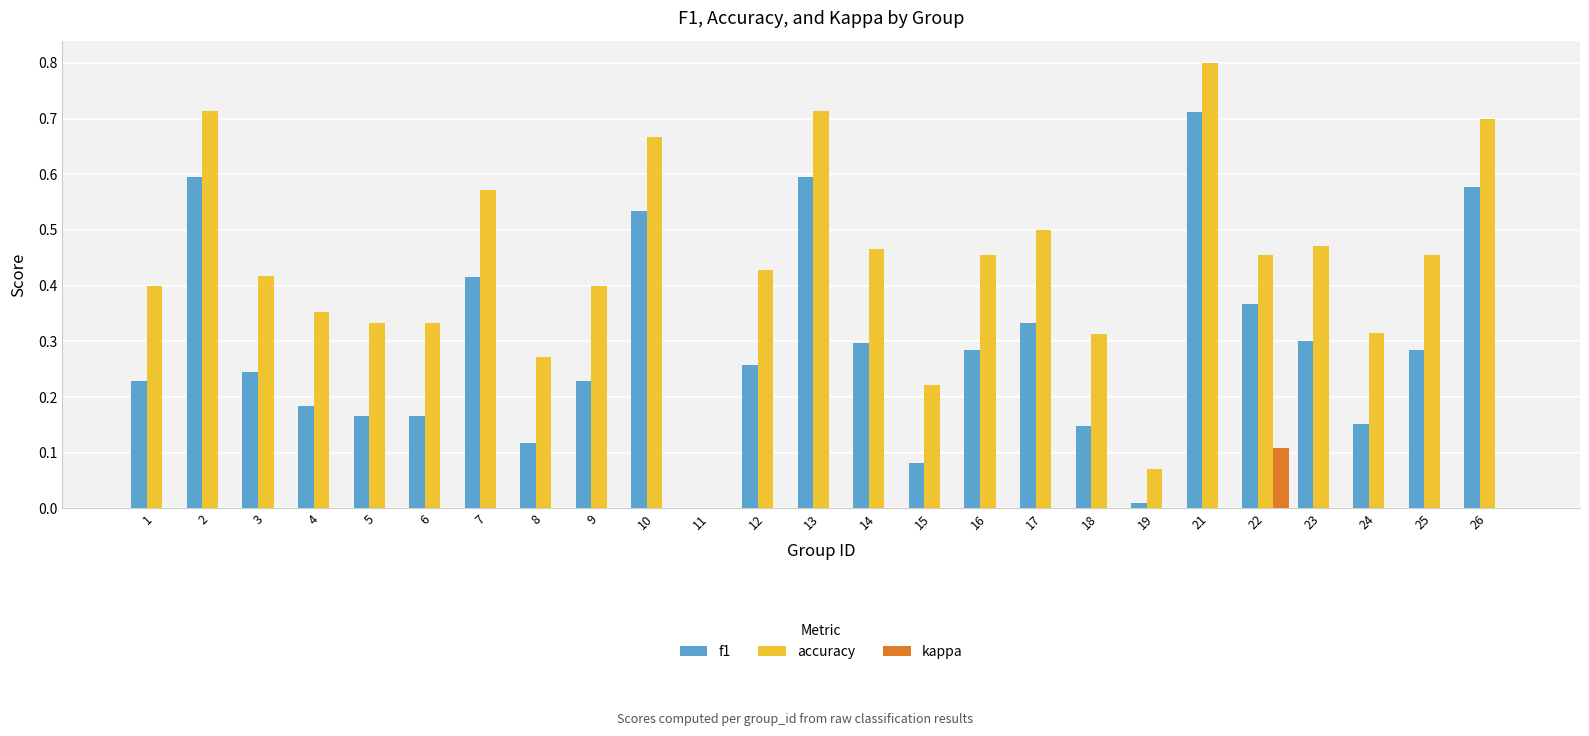

Are the bars grouped side by side (vs. stacked)?

Yes